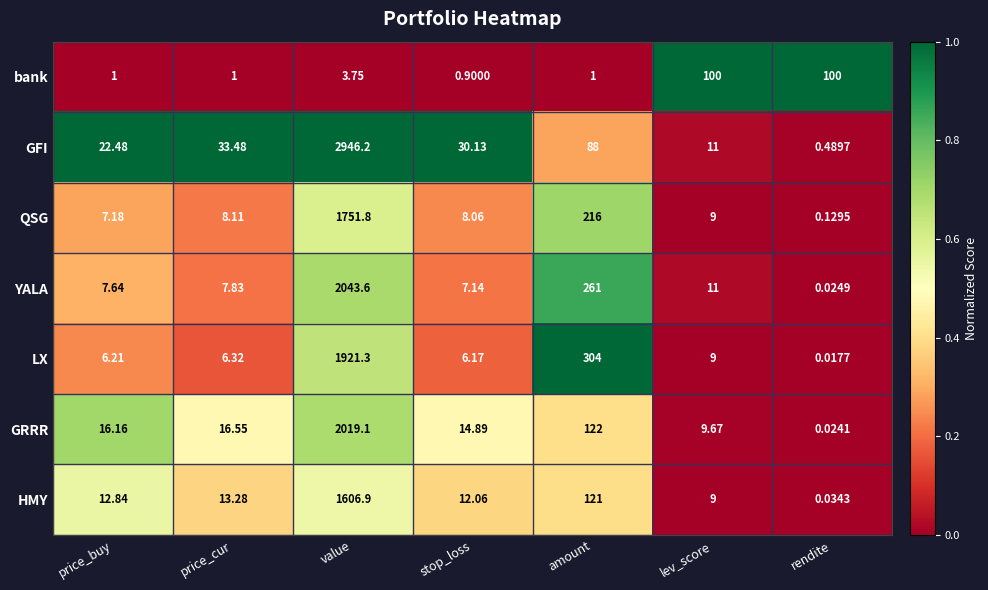

Which series has the widest spread of values?

GFI